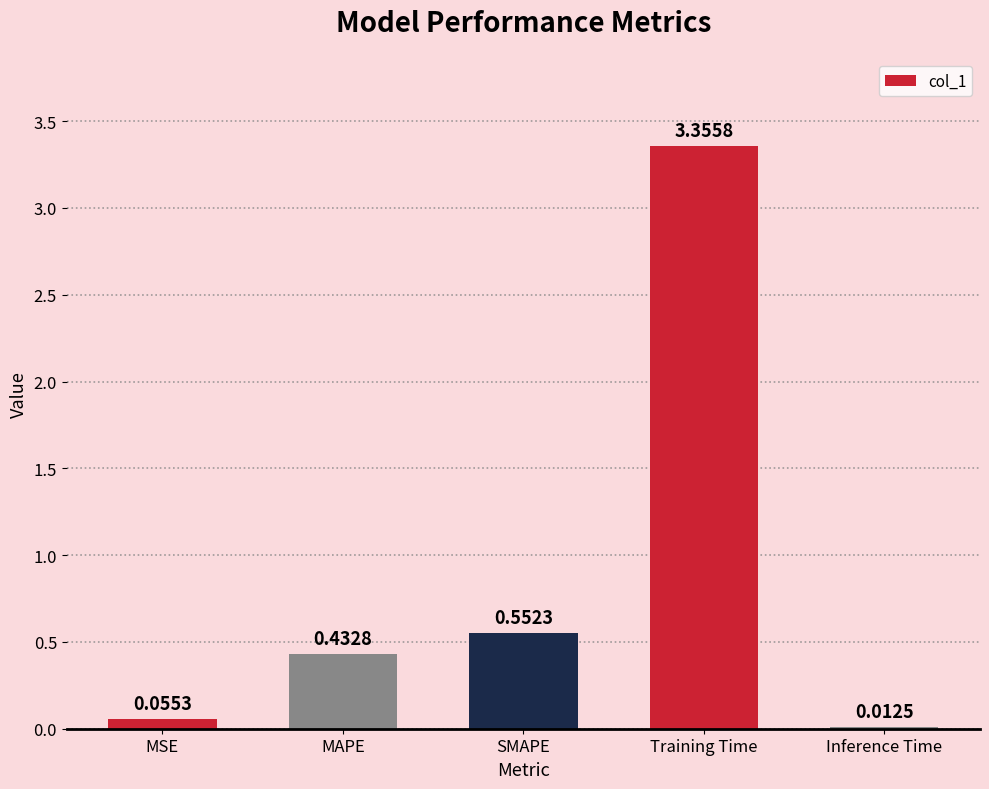

Which label corresponds to the smallest value in the chart?

Inference Time